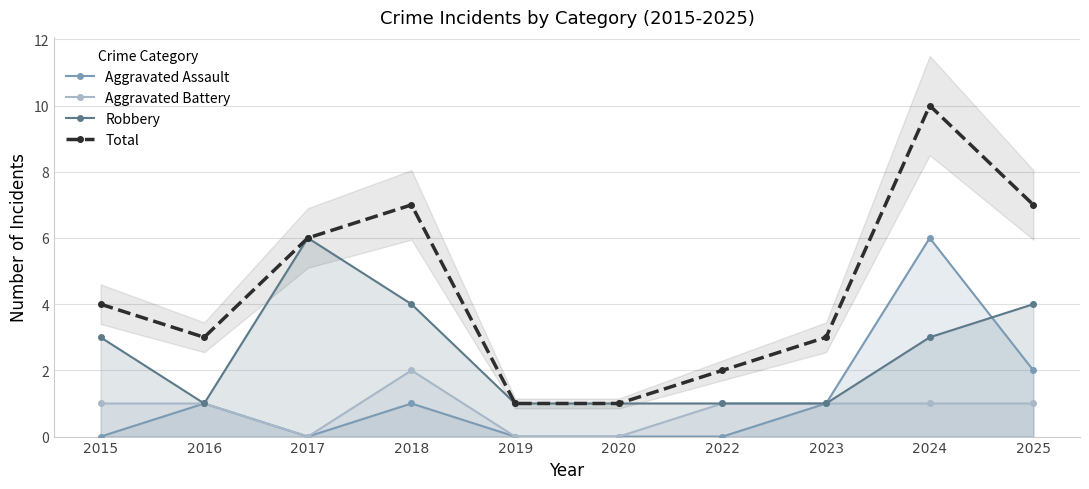

Is the value of Robbery at 2025 greater than the value of Aggravated Assault at 2017?

Yes